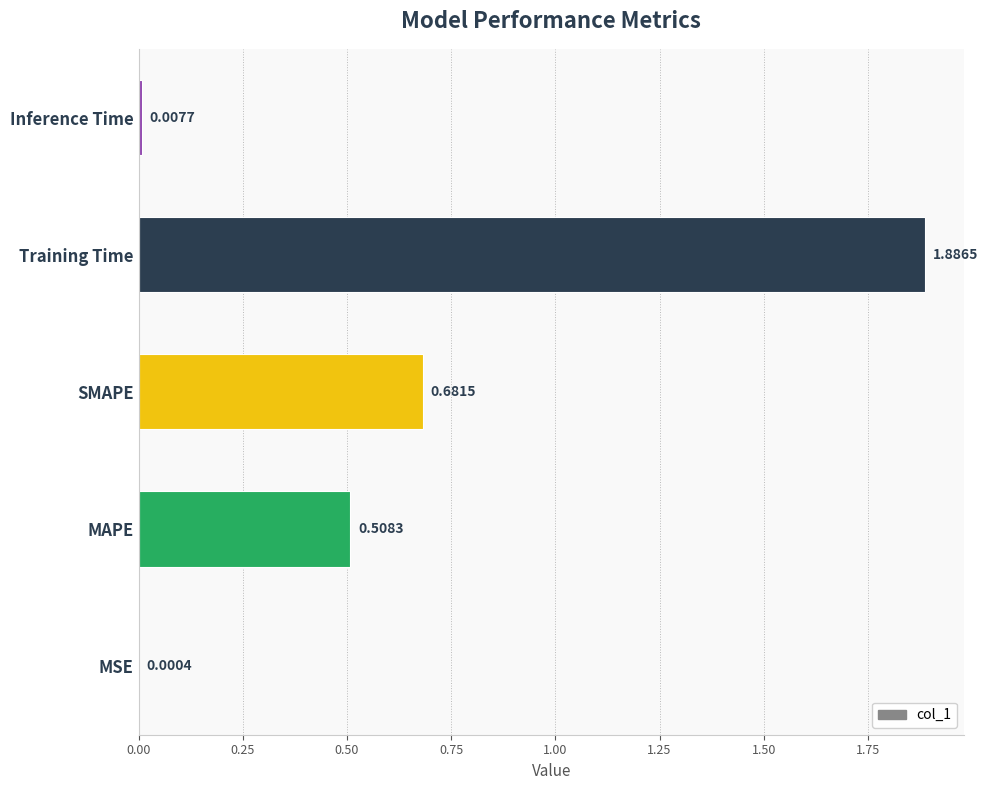

What is the change in value from MAPE to Inference Time?

-0.5